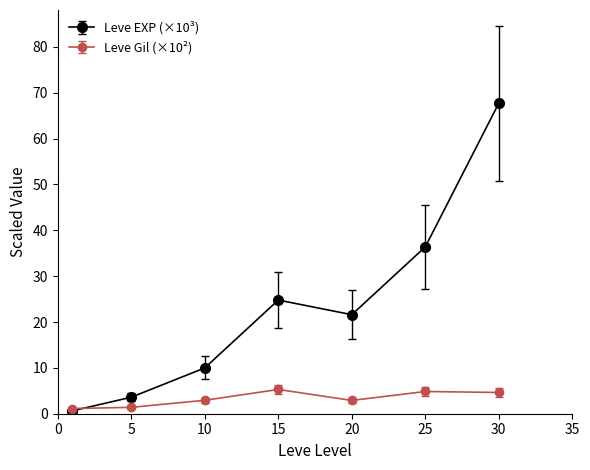

Which series has the widest spread of values?

Leve EXP (×10³)